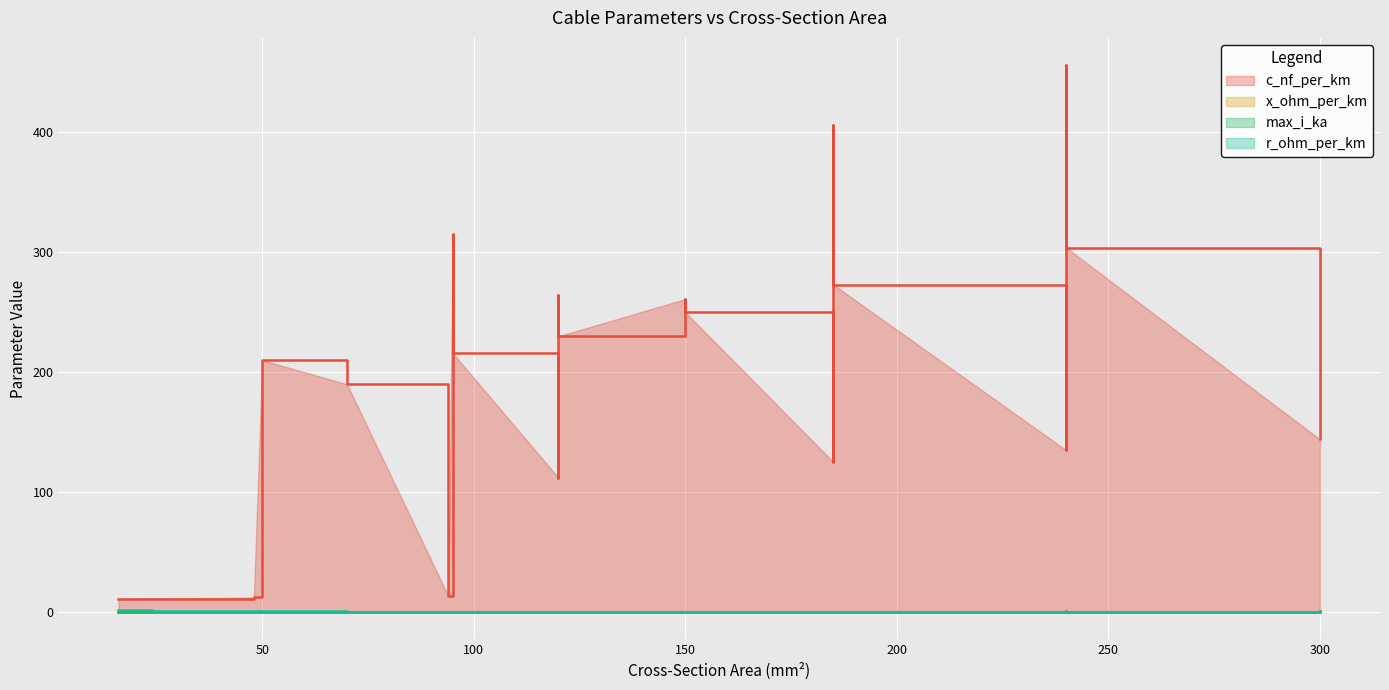

Which category has the lowest value in the max_i_ka series?

16